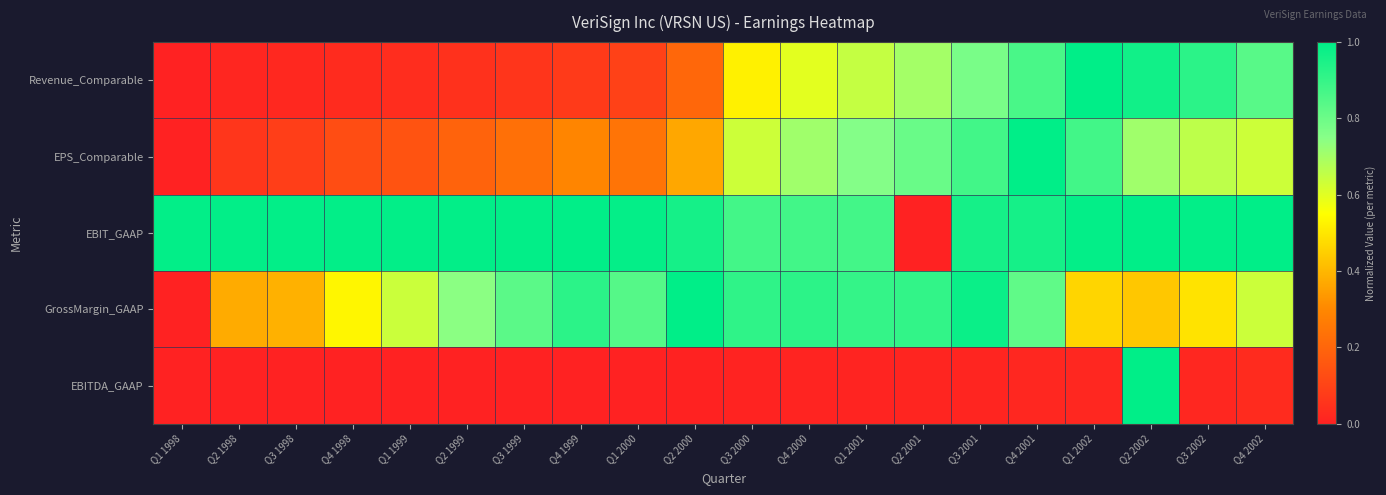

How many series are shown in this chart?

5